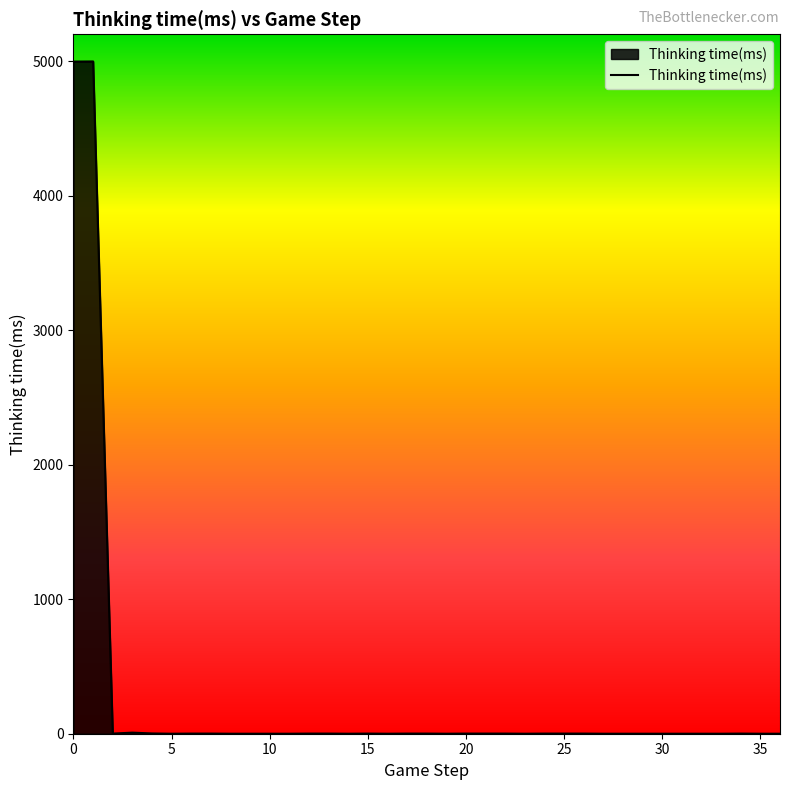

What is the difference between the maximum and minimum values?

4998